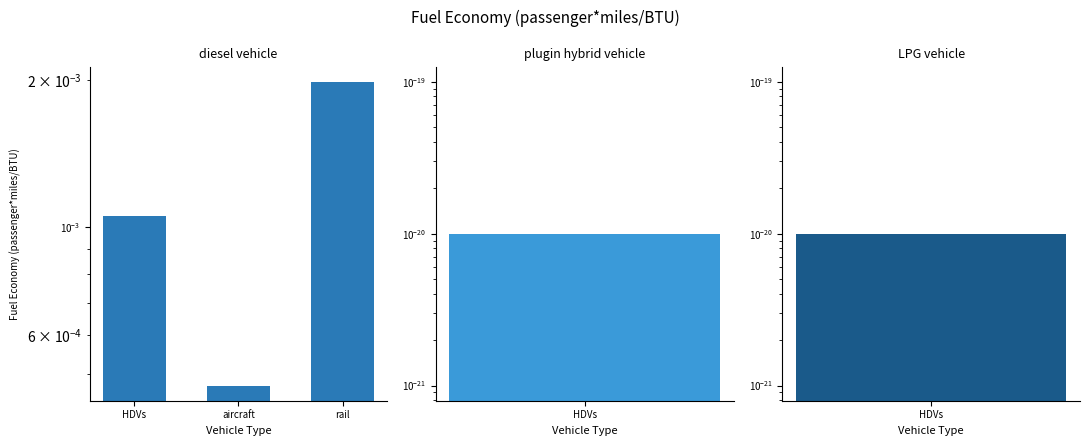

Rank the categories by value from lowest to highest.

aircraft, HDVs, rail